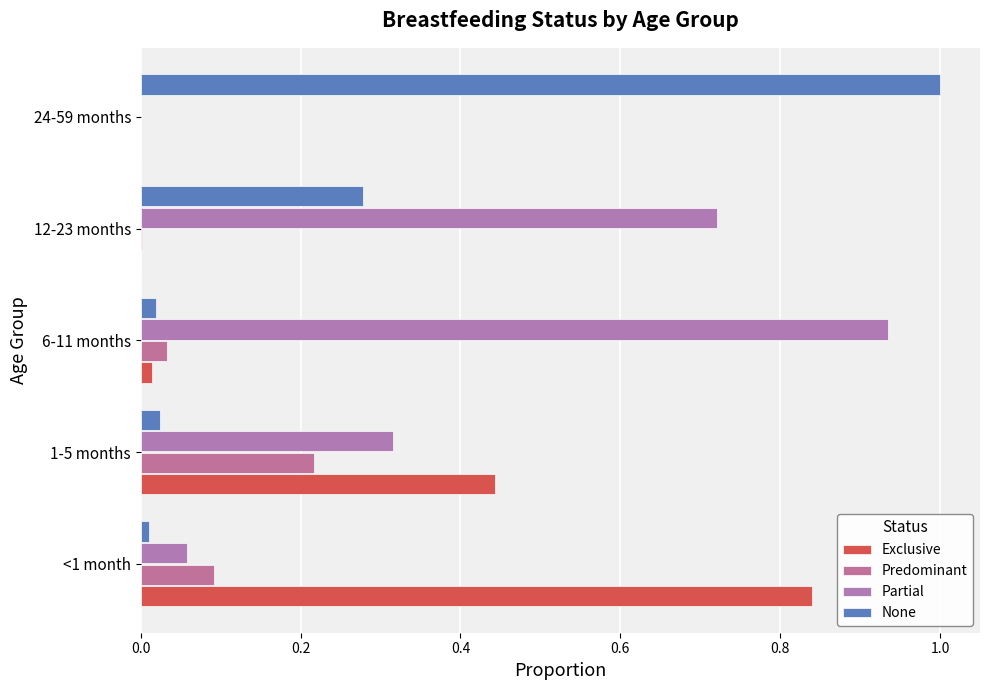

How many series are shown in this chart?

4